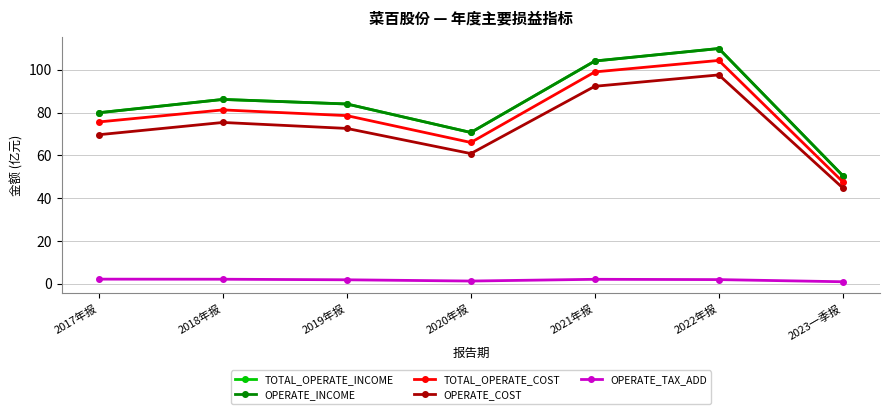

Does the chart have visible grid lines?

Yes